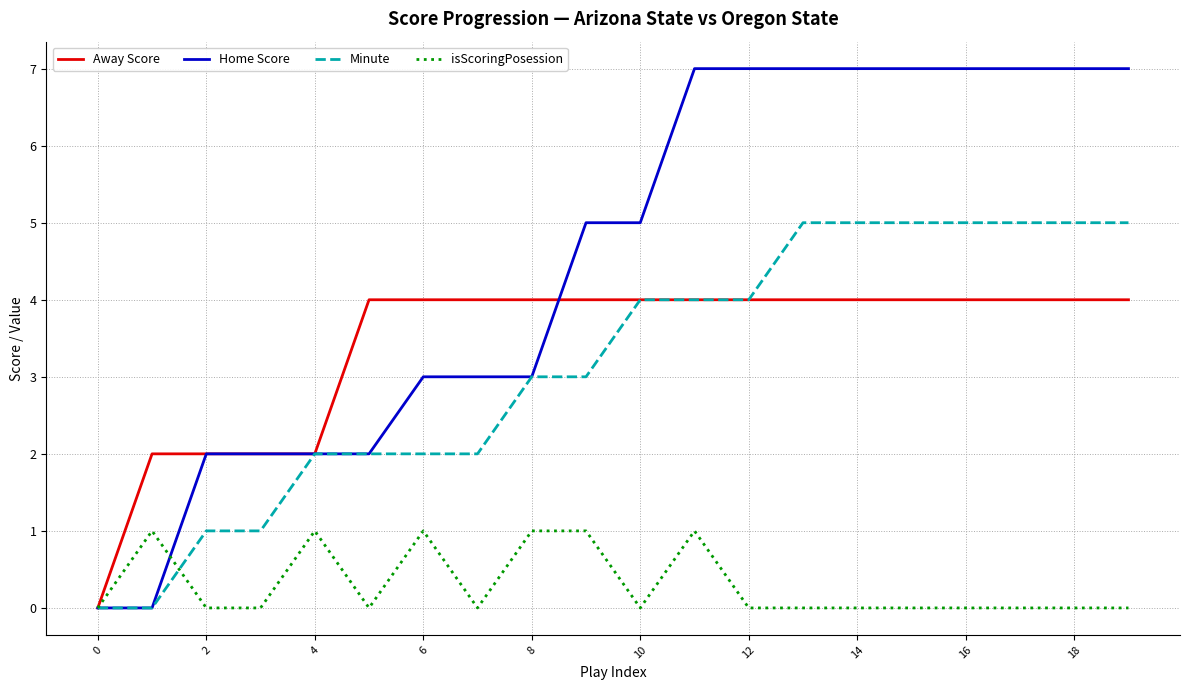

What is the maximum value shown in the chart?

7